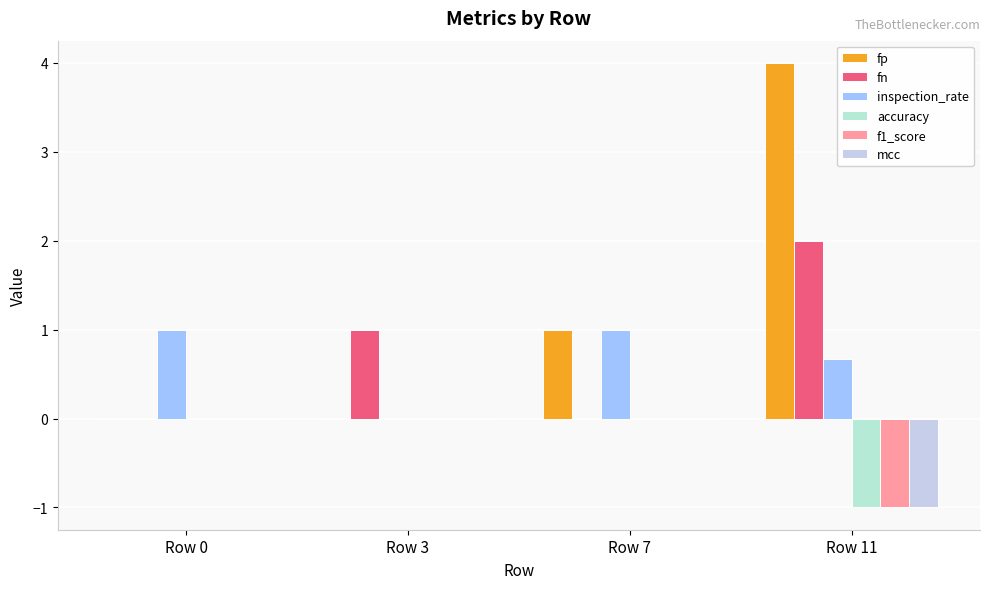

Which category has the lowest value in the fp series?

Row 0